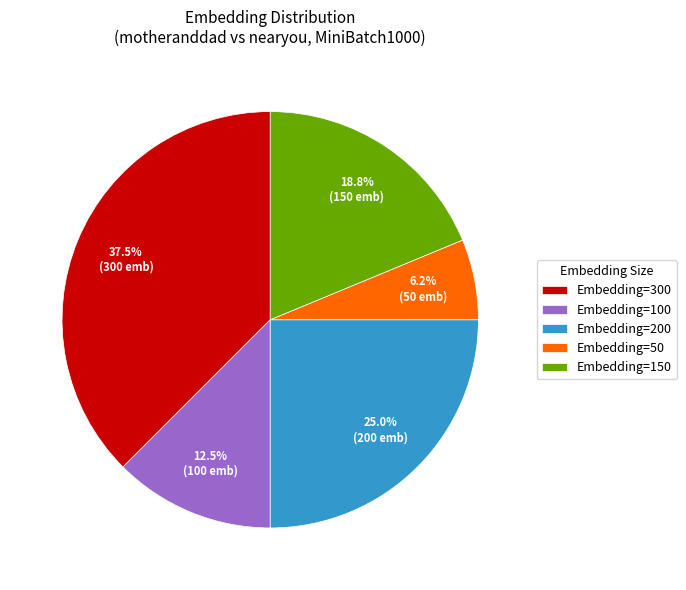

Which has a higher value, Embedding=100 or Embedding=200?

Embedding=200